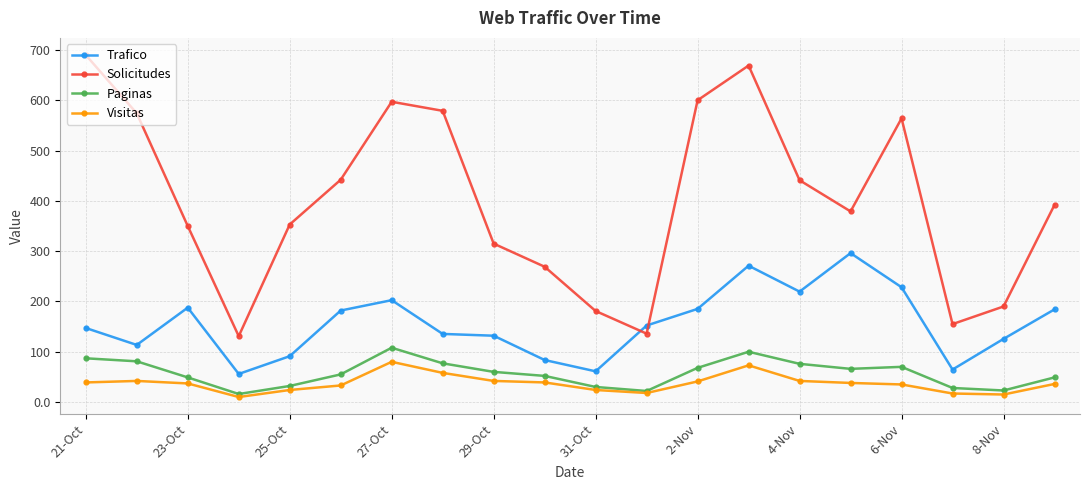

What is the value of the Visitas point at the 18th from the left?

17.0